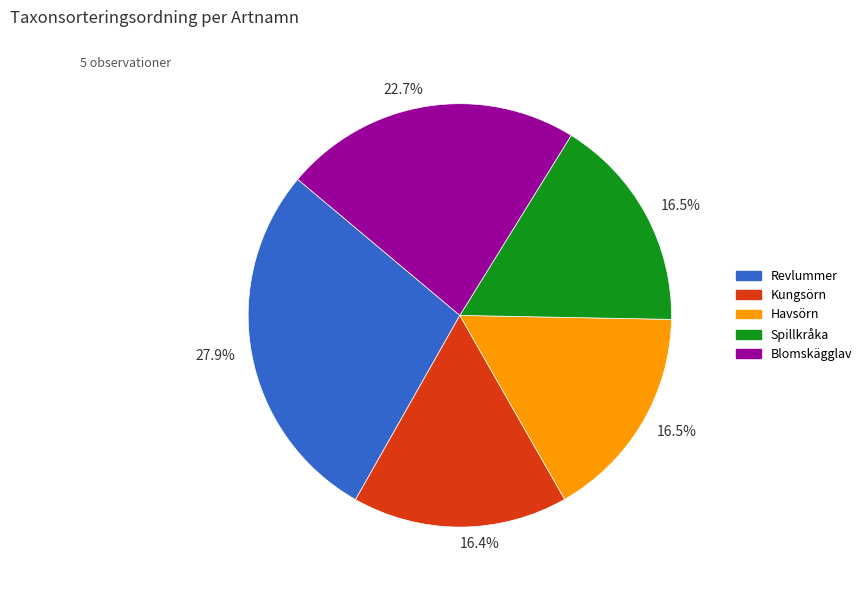

How many segments does this pie chart have?

5